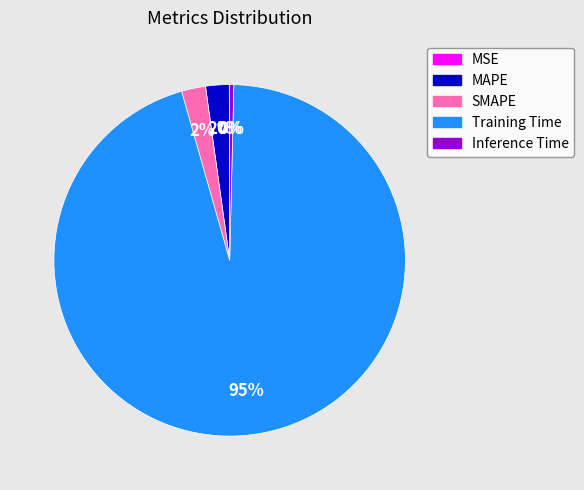

To the nearest percent, what percentage of the pie is SMAPE?

2%